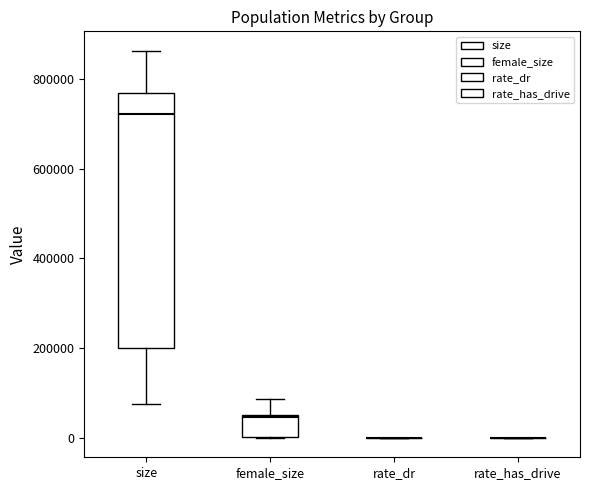

Reading left to right, transcribe this box plot: for each box, give where its median line is, the range the box spans, and where its two whiskers end, as read against the y-axis. The values are not printed on the chart, so give them approximately, as read against the axis.

size: median 720000, box 200000 to 760000, whiskers 80000 to 860000
female_size: median 40000, box 0 to 60000, whiskers 0 to 80000
rate_dr: box collapsed to a line at 0, whiskers 0 to 0
rate_has_drive: box collapsed to a line at 0, whiskers 0 to 0